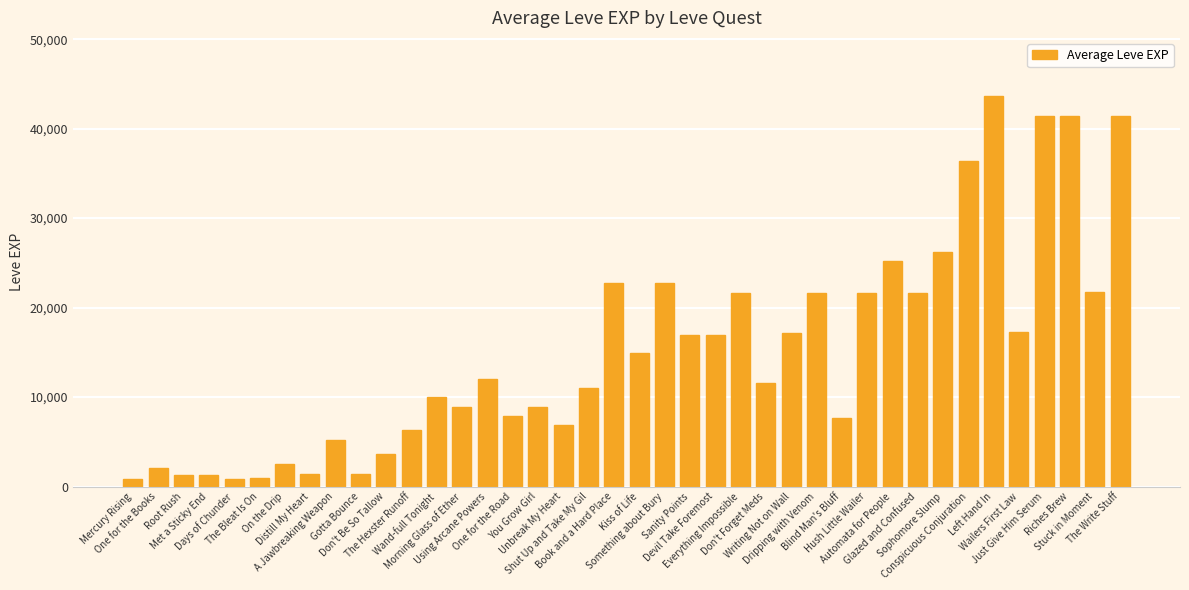

What is the difference between the maximum and minimum values?

42800